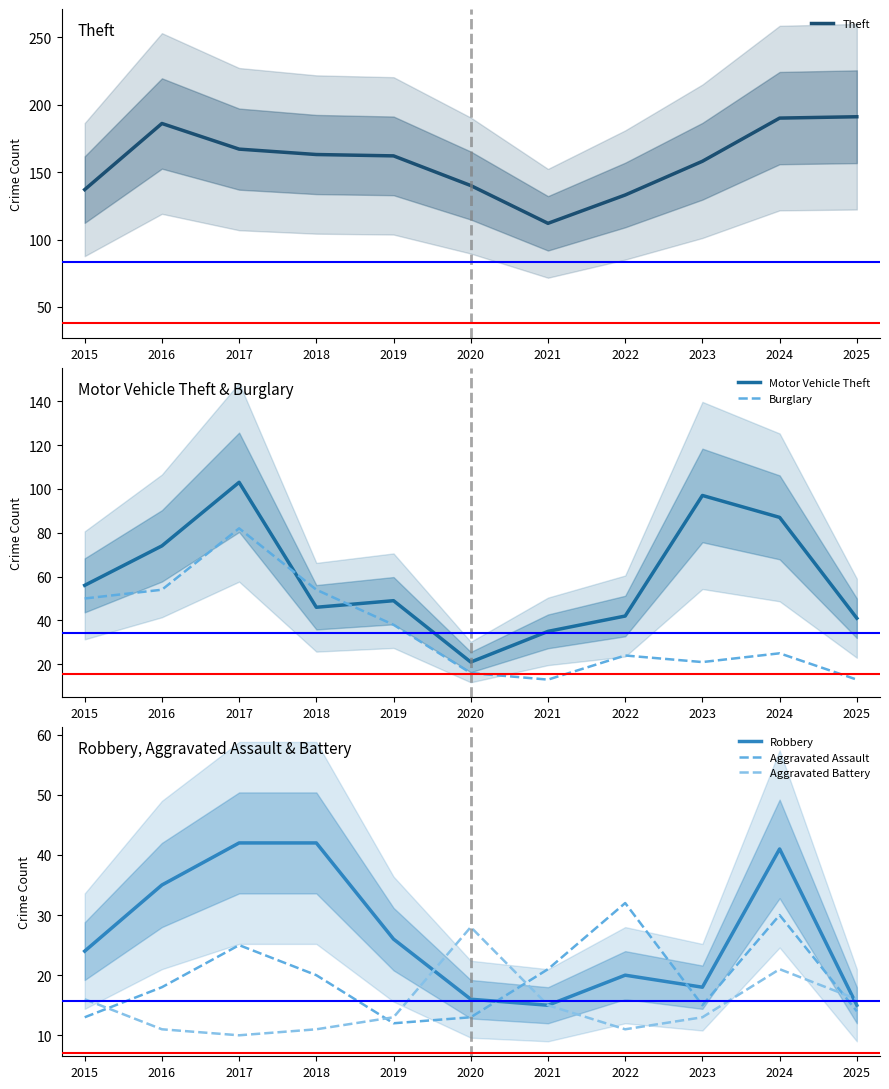

What is the highest value of the Burglary series?

82